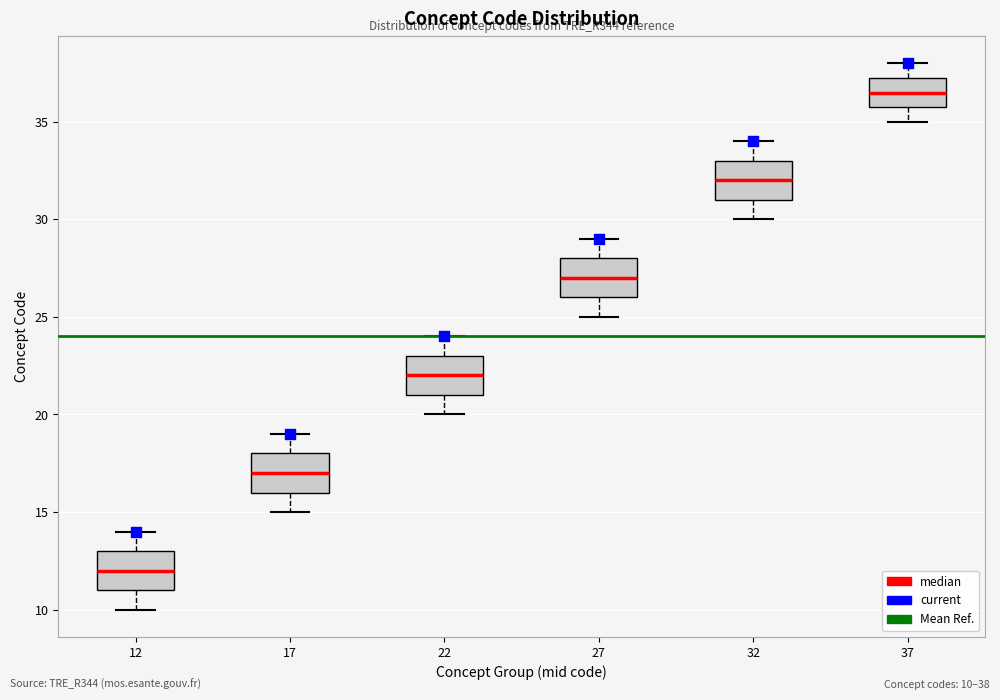

Reading left to right, transcribe this box plot: for each box, give where its median line is, the range the box spans, and where its two whiskers end, as read against the y-axis. The values are not printed on the chart, so give them approximately, as read against the axis.

12: median 12.0, box 11.0 to 13.0, whiskers 10.0 to 14.0
17: median 17.0, box 16.0 to 18.0, whiskers 15.0 to 19.0
22: median 22.0, box 21.0 to 23.0, whiskers 20.0 to 24.0
27: median 27.0, box 26.0 to 28.0, whiskers 25.0 to 29.0
32: median 32.0, box 31.0 to 33.0, whiskers 30.0 to 34.0
37: median 36.5, box 36.0 to 37.5, whiskers 35.0 to 38.0